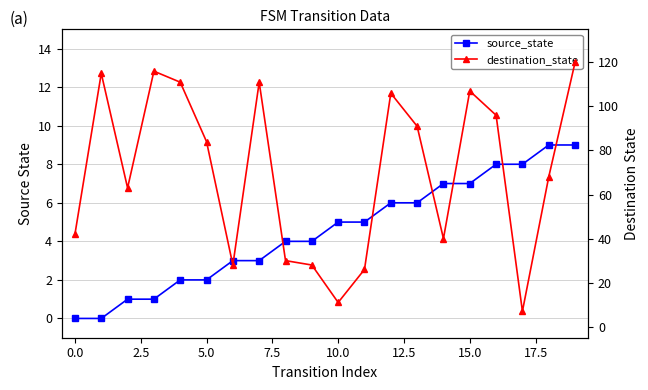

At which category does the chart reach its peak across all series?

19